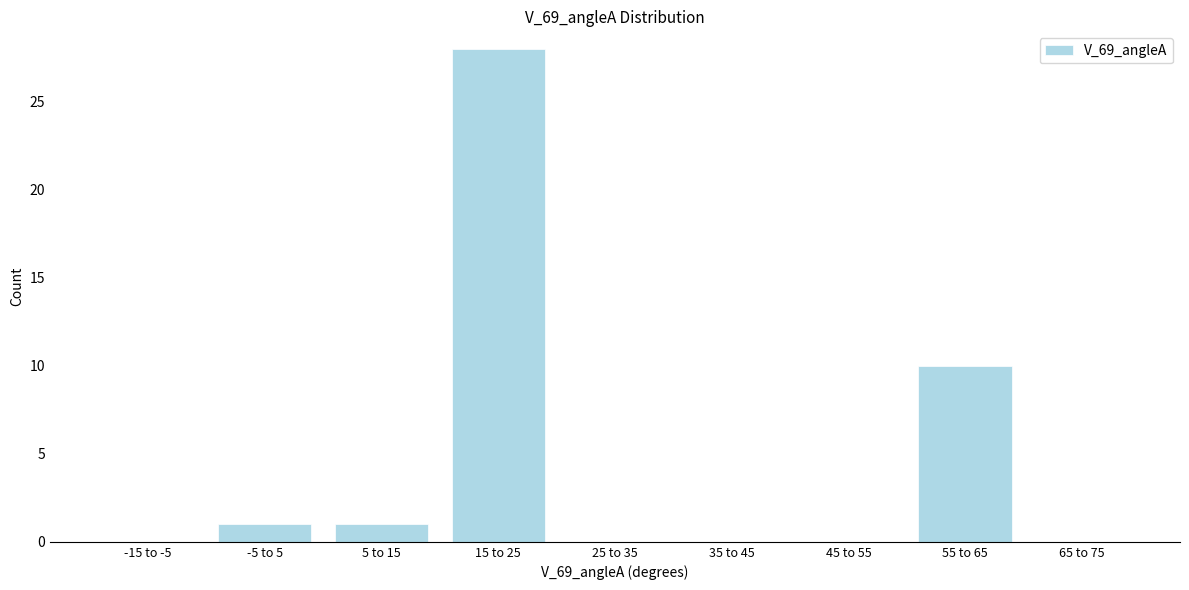

Reading right to left, list all the values displayed in this chart.

65 to 75=0	55 to 65=10	45 to 55=0	35 to 45=0	25 to 35=0	15 to 25=28	5 to 15=1	-5 to 5=1	-15 to -5=0